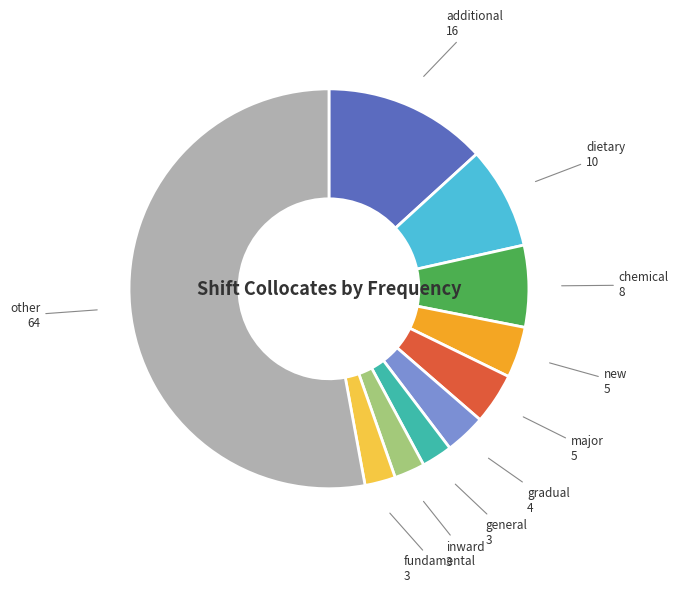

Which category has the biggest portion of the pie?

other